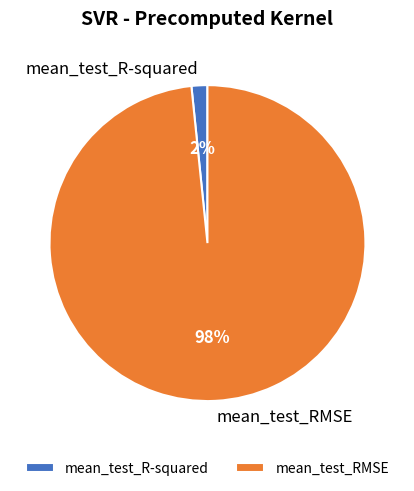

Count the number of slices in the pie.

2